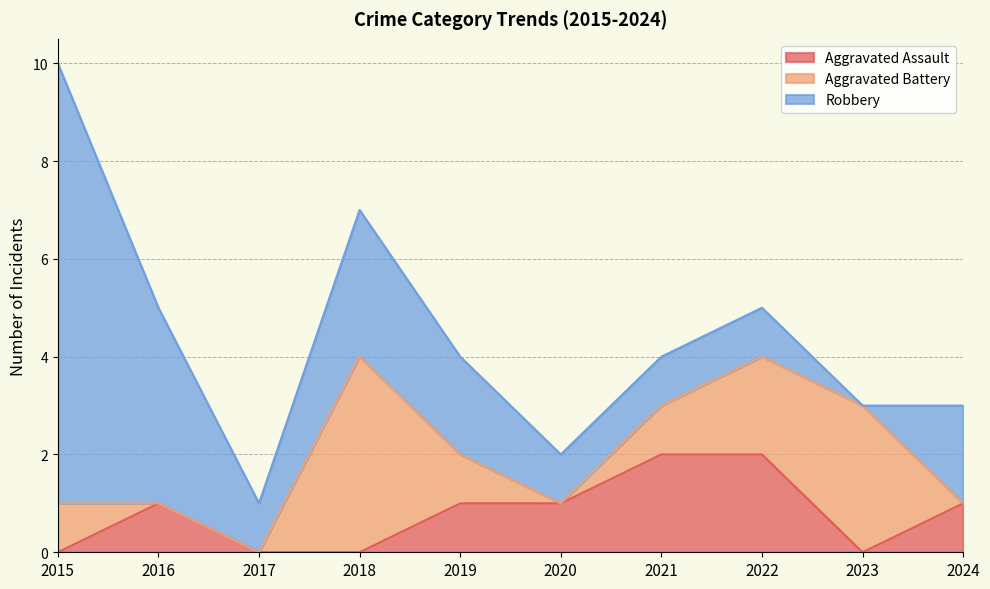

True or false: Robbery has more than 0 interior local peaks.

True